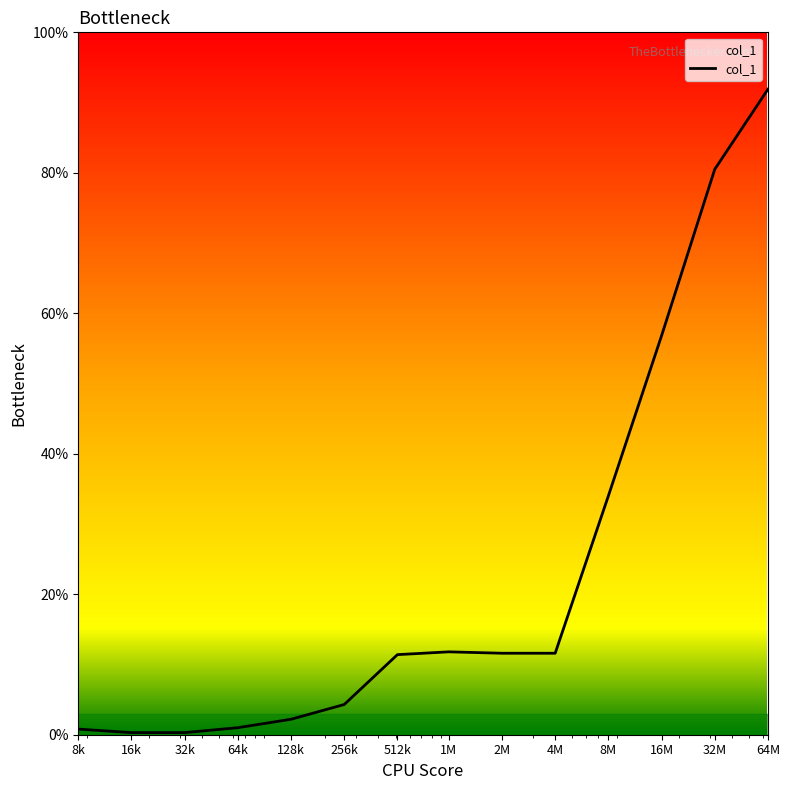

What is the difference between the maximum and minimum values?

91.6